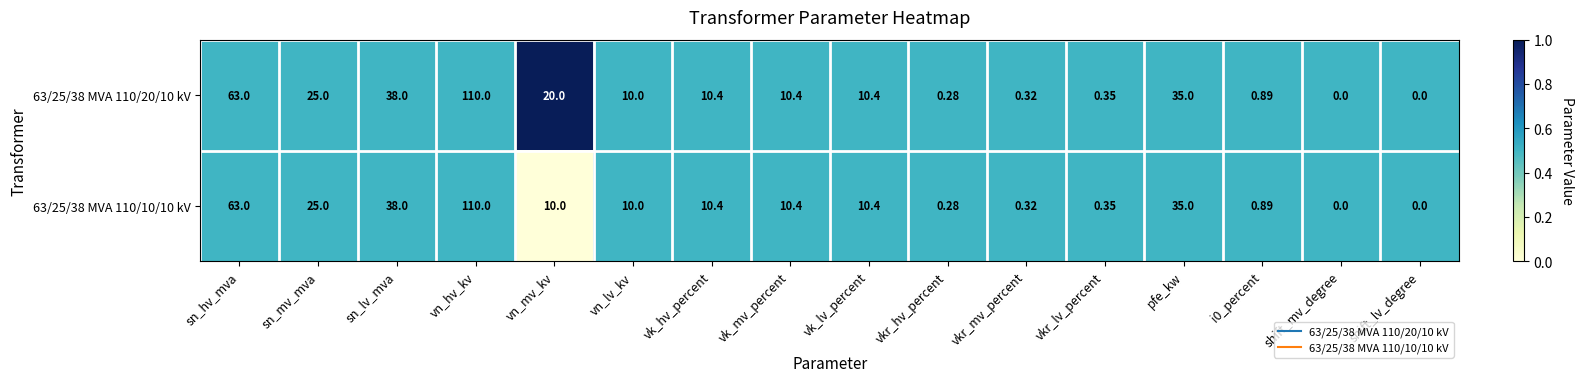

Is the value of 63/25/38 MVA 110/20/10 kV at vk_lv_percent greater than the value of 63/25/38 MVA 110/10/10 kV at i0_percent?

Yes